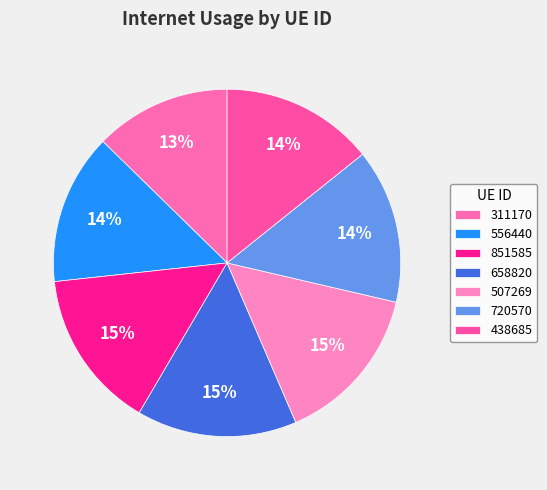

How many segments does this pie chart have?

7